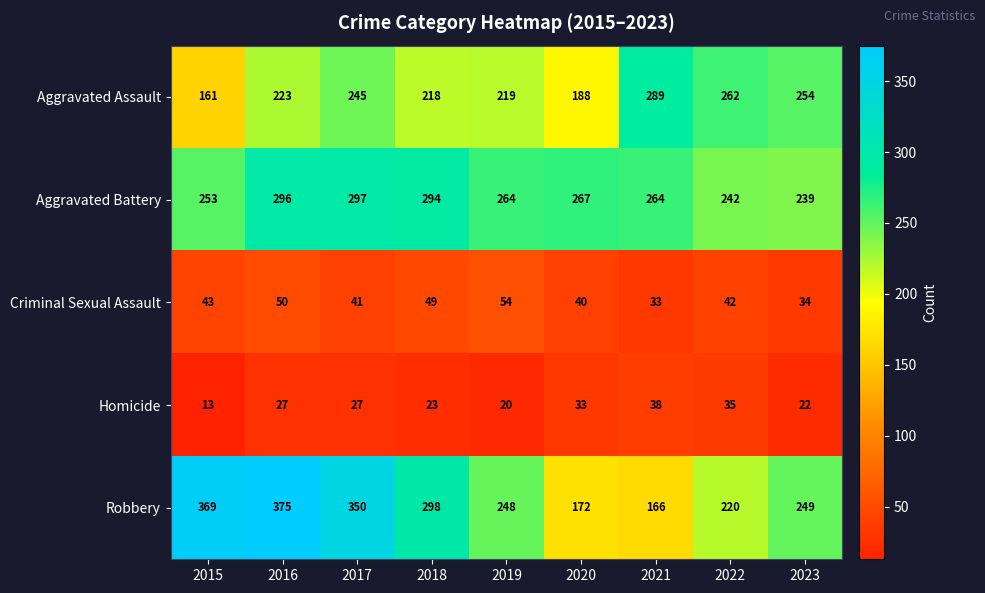

What is the total value across all series at 2018?

882